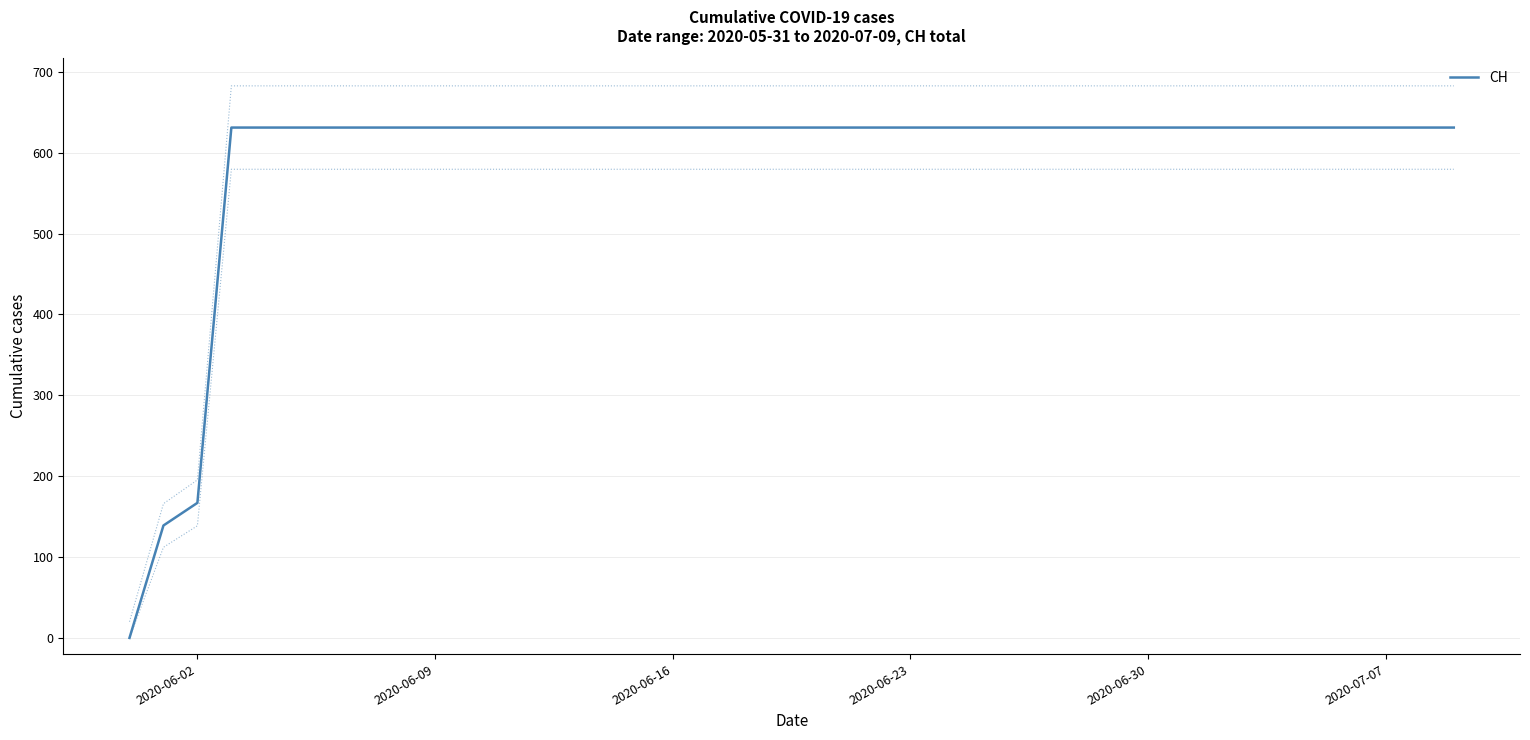

Is it true that CH equals 631 at 2020-06-30?

True